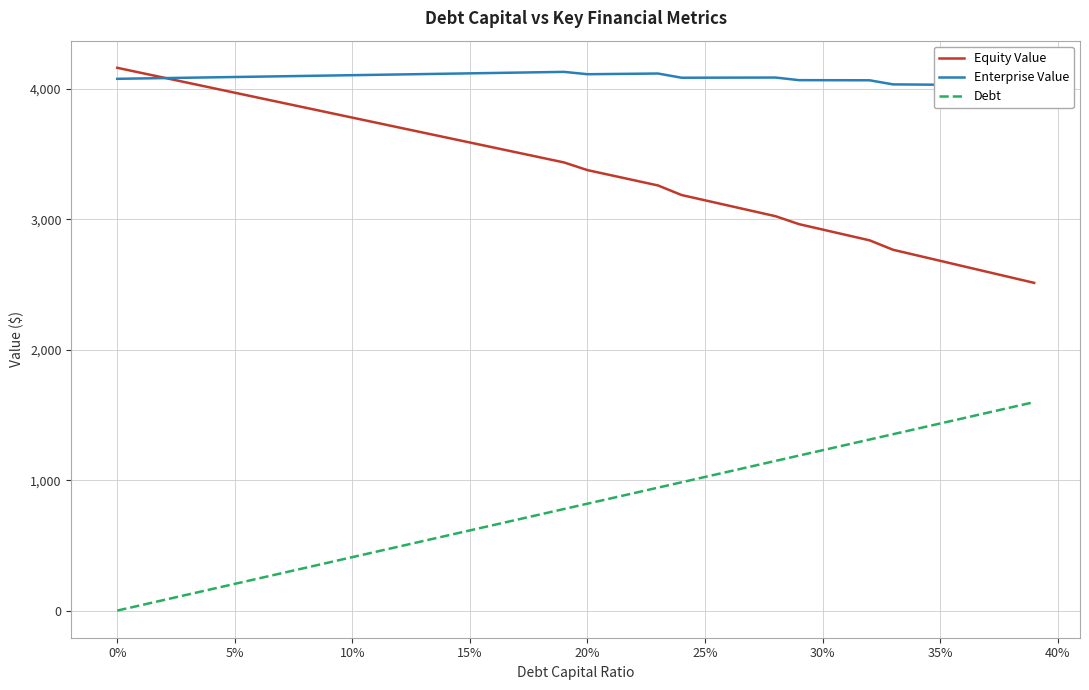

What is the highest value of the Debt series?

1598.3